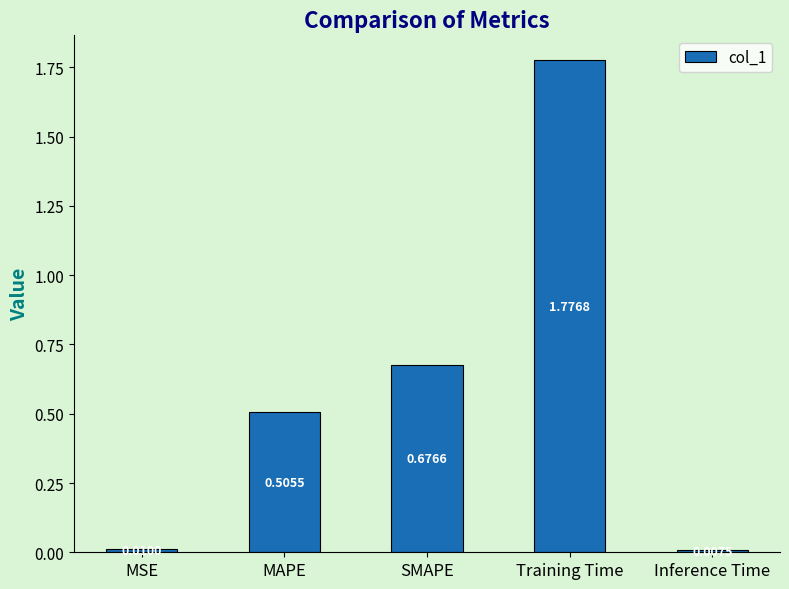

Rank the categories by value from highest to lowest.

Training Time, SMAPE, MAPE, MSE, Inference Time